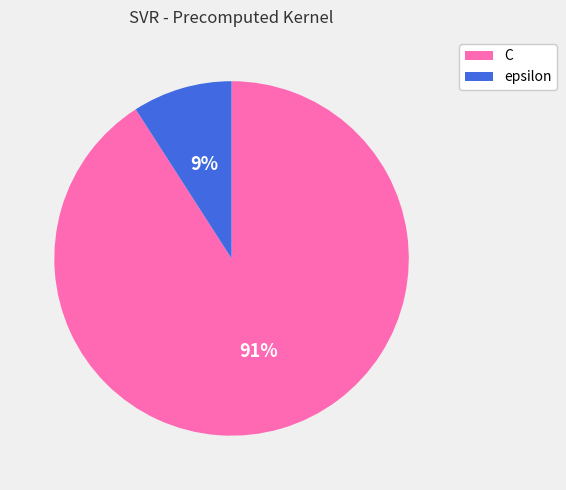

Do epsilon and C together represent more than half of the pie?

Yes